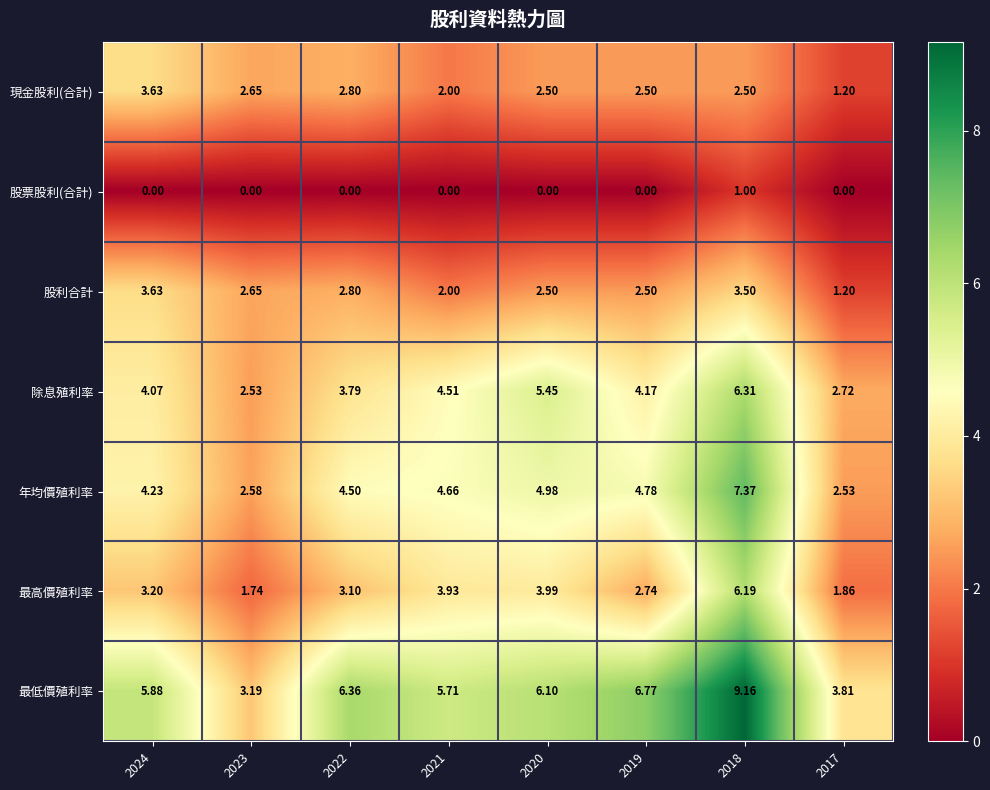

Which series changed the most between 2021 and 2017?

年均價殖利率